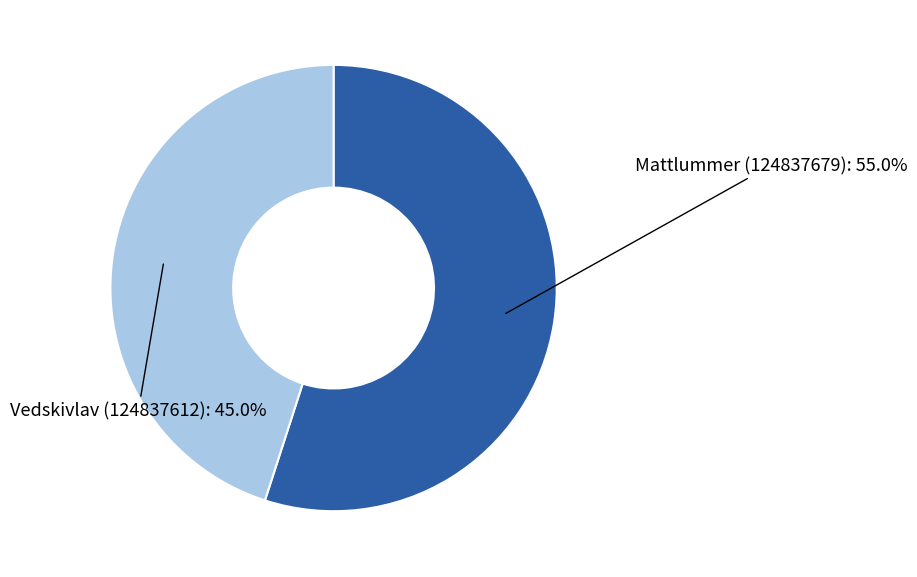

What is the smallest slice in the pie chart?

Vedskivlav (124837612)